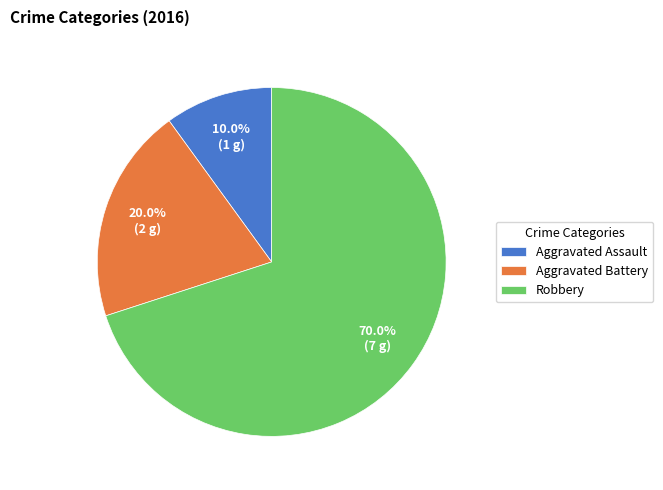

What percentage is the Aggravated Assault slice, to the nearest percent?

10%